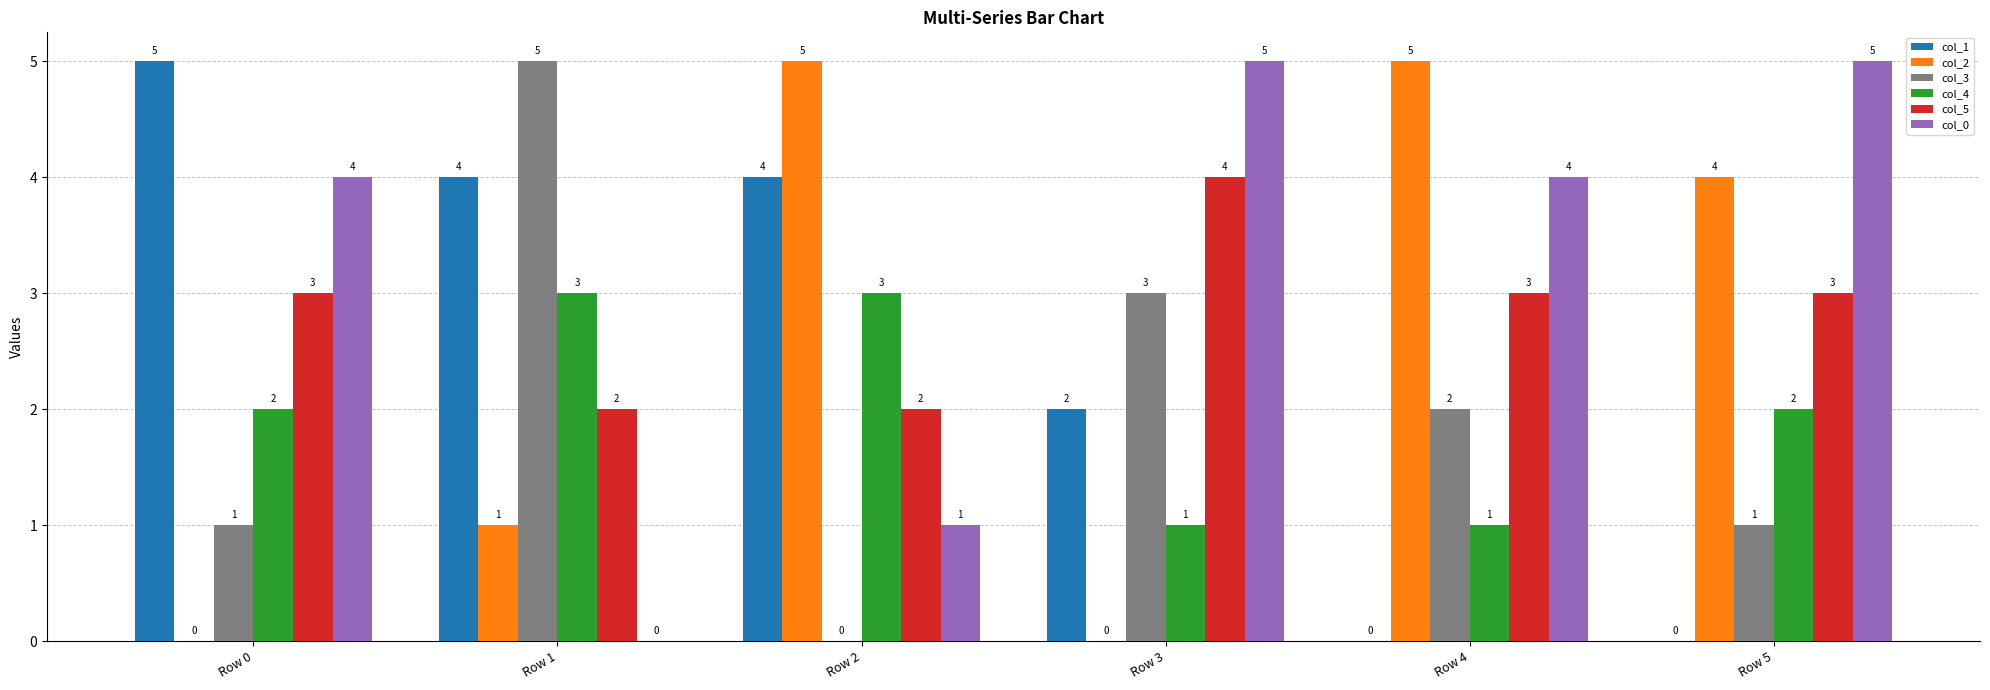

Which series has the largest total across all categories?

col_0